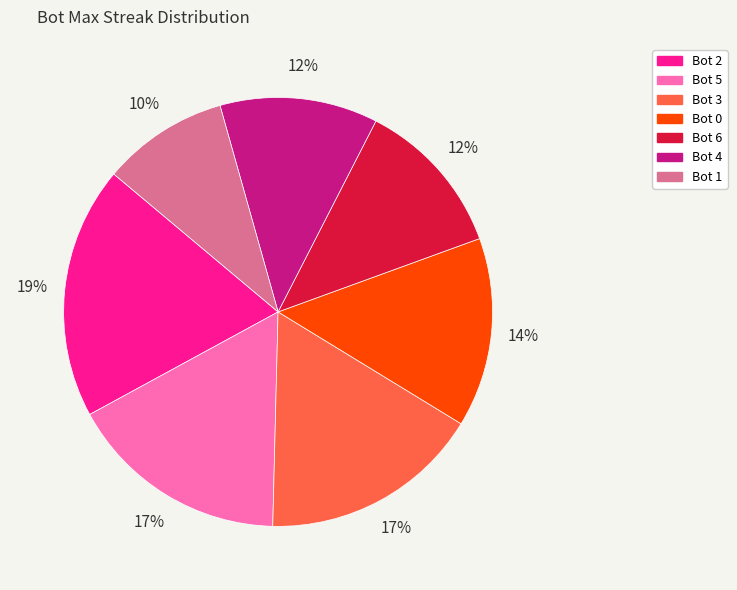

To the nearest percent, what is the average slice percentage?

14%